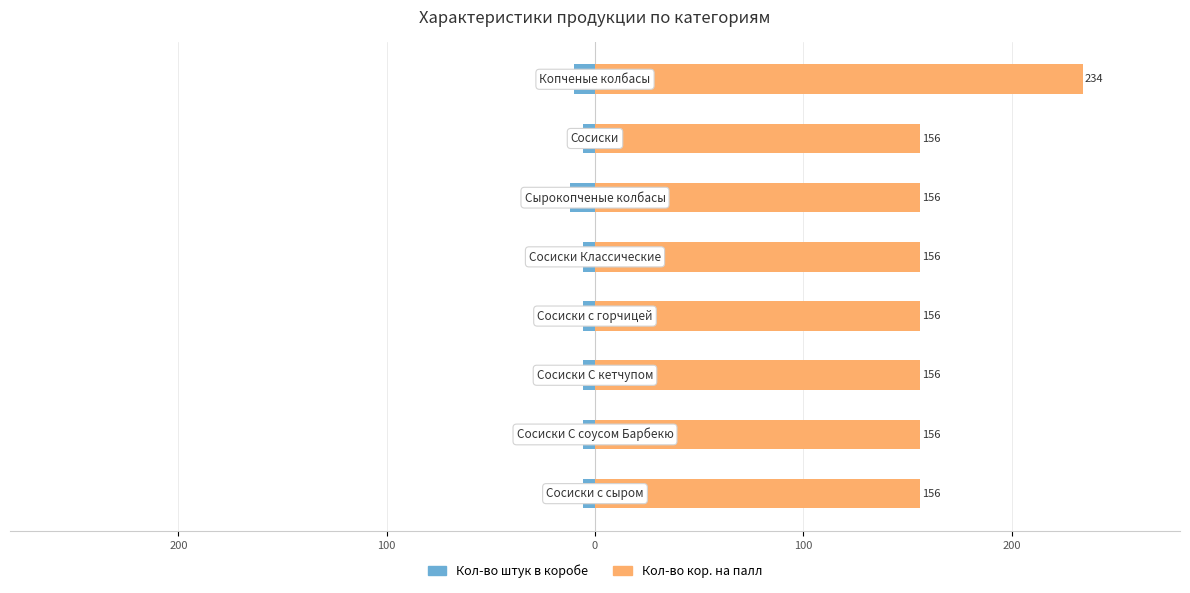

The value of Кол-во кор. на палл at 7 is 228. True or false?

False